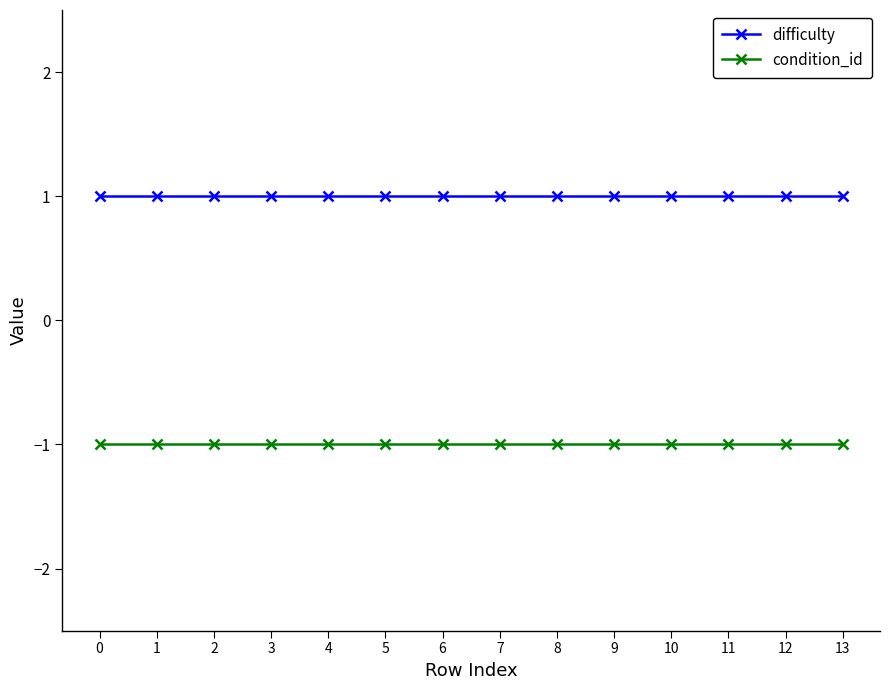

The difficulty series shows 2 at 6. True or false?

False